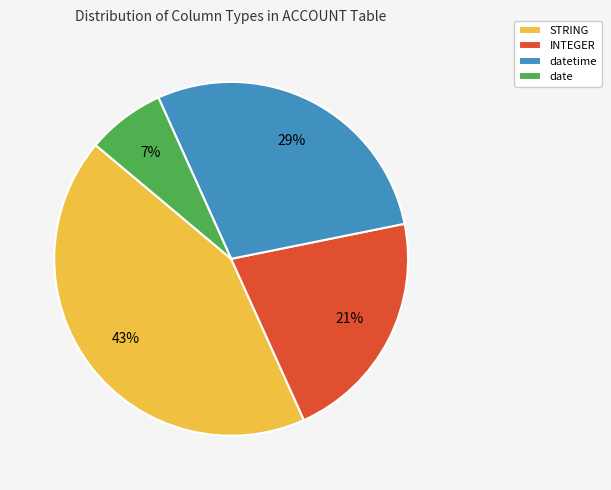

Is the sum of STRING and INTEGER greater than half?

Yes